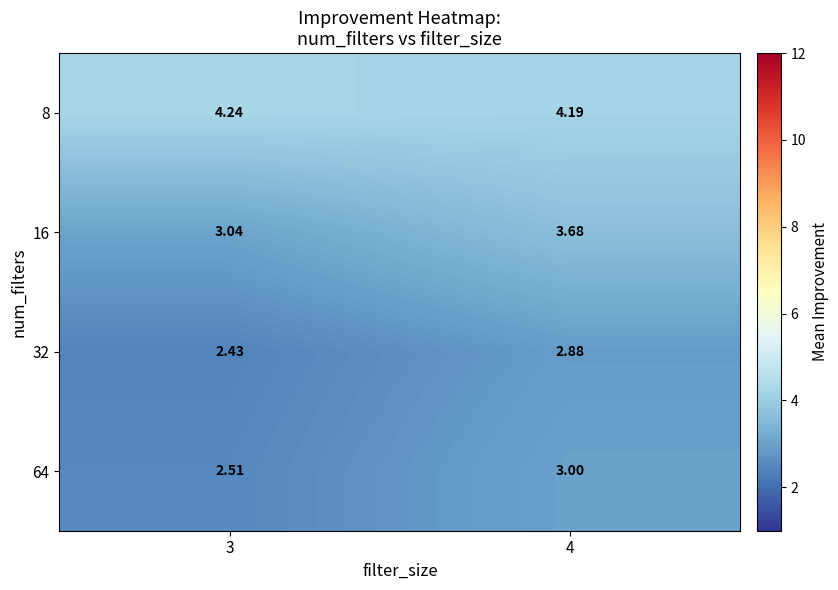

Is the value of 64 at 4 greater than the value of 16 at 4?

No